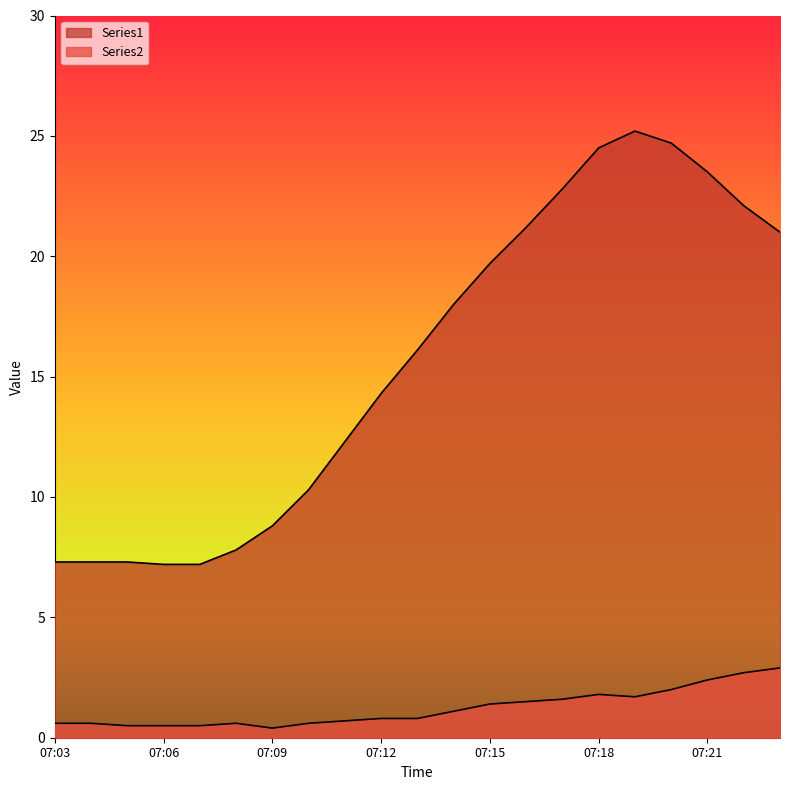

Rank the series by their average value, from lowest to highest.

Series2, Series1